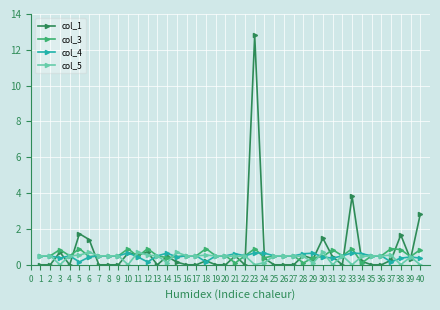

At which category is the sum across all series the highest?

23